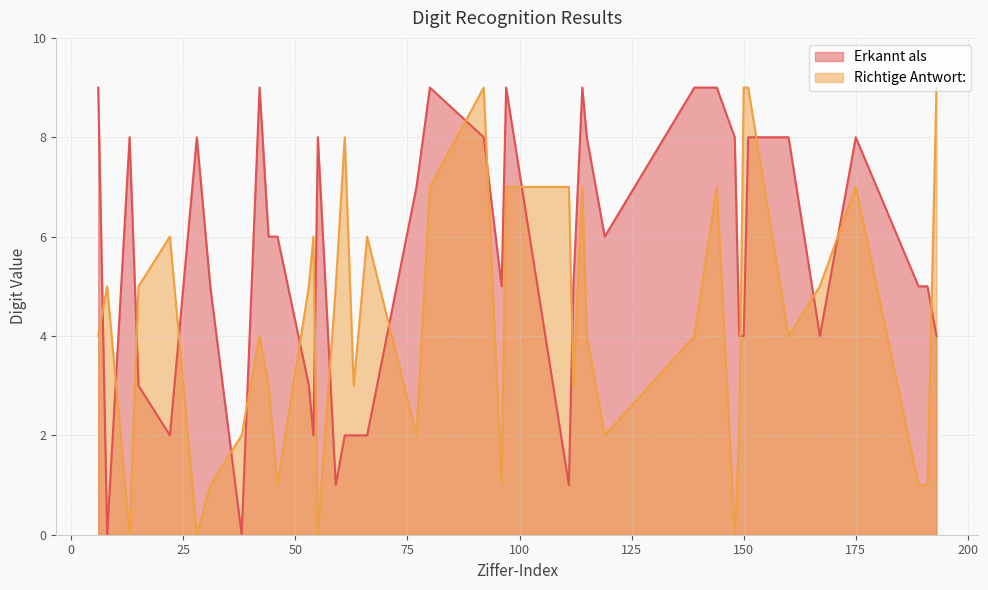

Which has a higher value, 175 or 189?

175